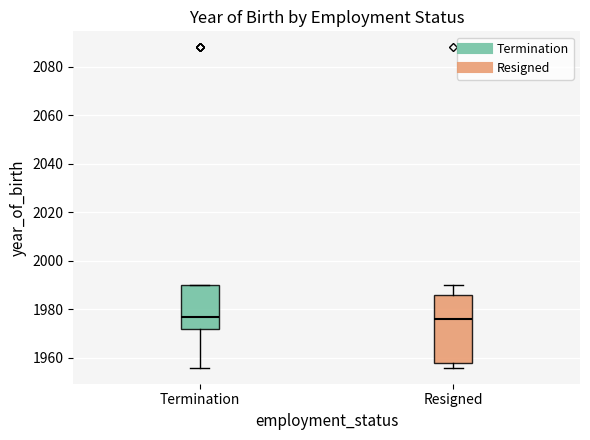

Comparing the boxes themselves (not the whiskers), which one is the tallest?

Resigned